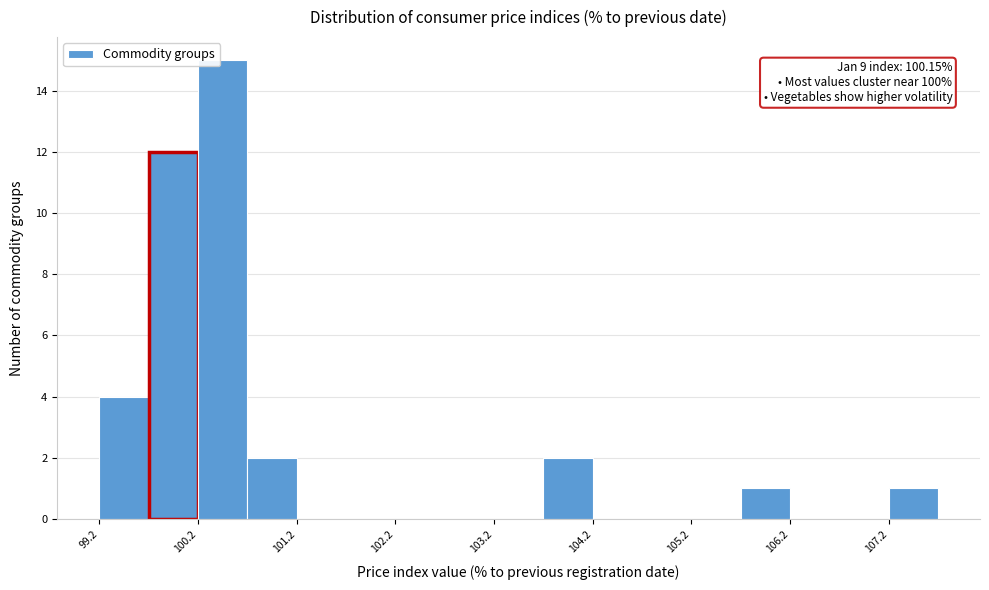

Which range on the x-axis has the tallest bar?

100.17 to 100.67